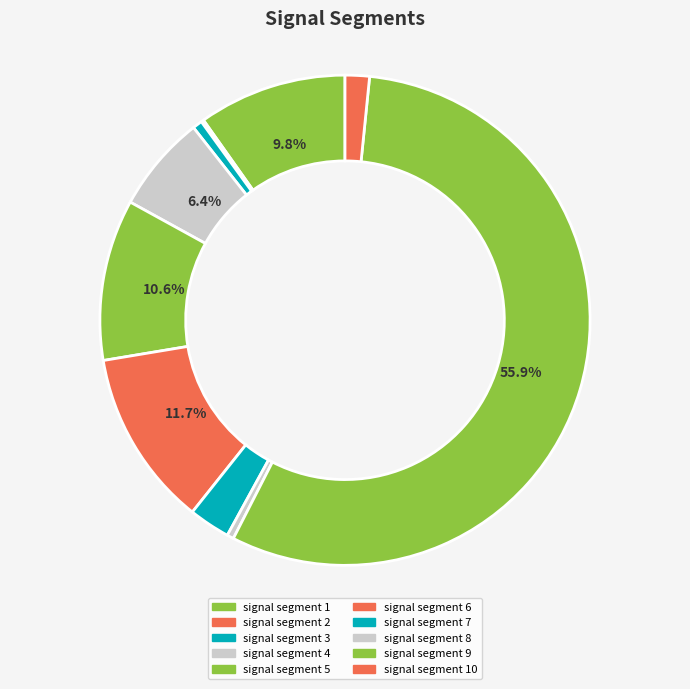

Between signal segment 9 and signal segment 7, which is larger?

signal segment 9